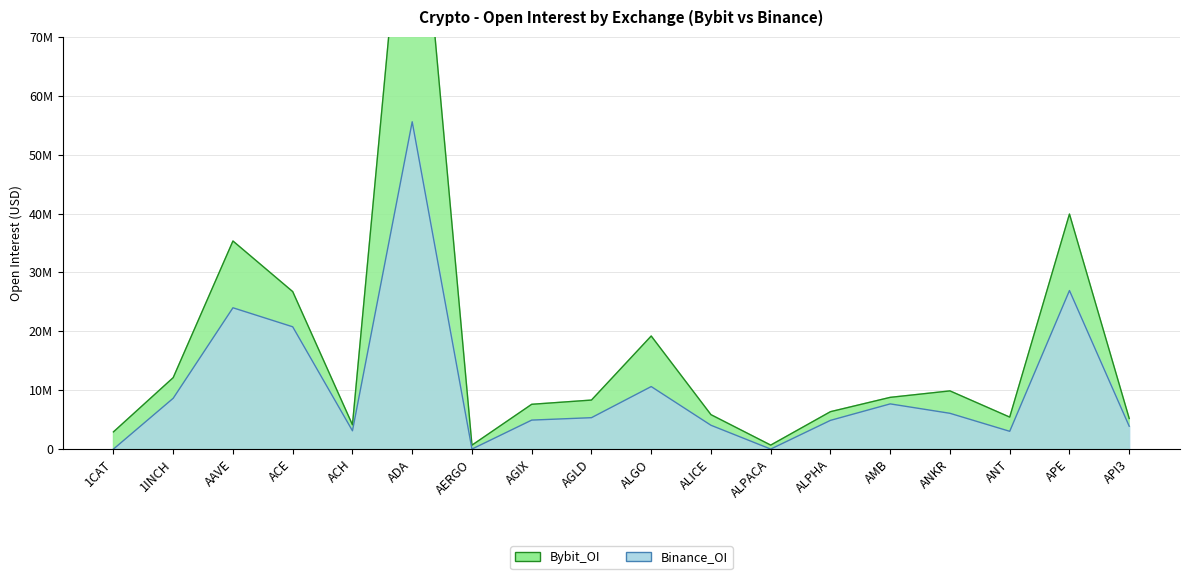

How many data points in Binance_OI are less than 5331897?

9